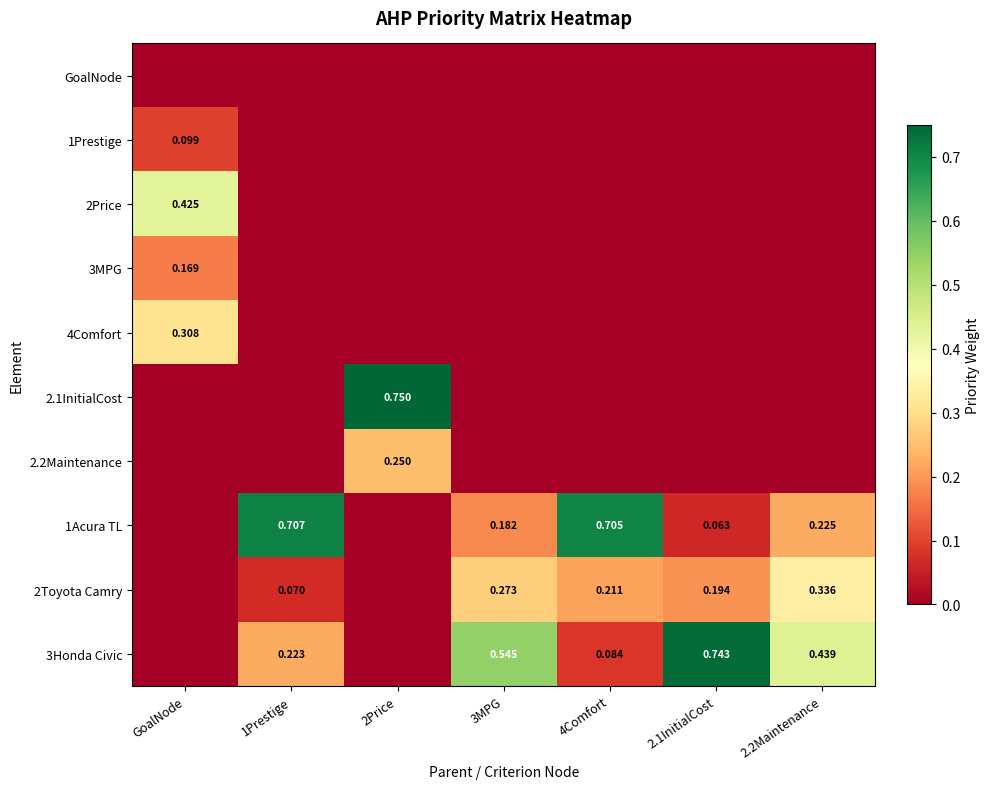

How many distinct data groups are displayed?

10